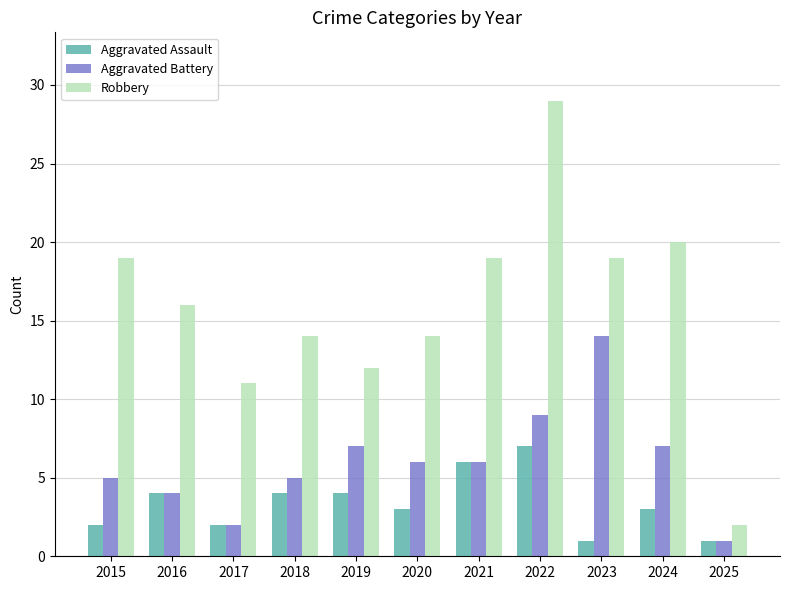

How many bars are there in total?

33